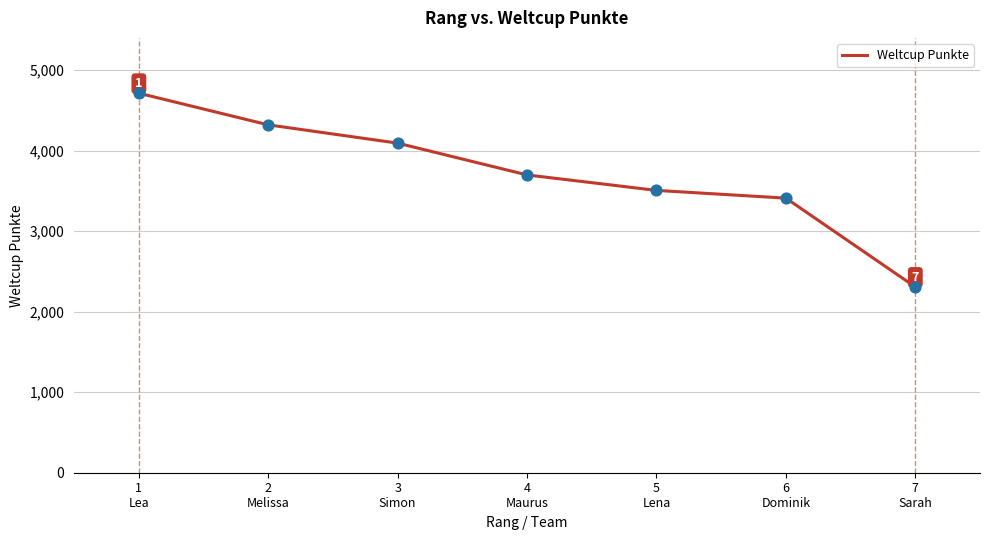

What is the ratio of the value at 1
Lea to the value at 4
Maurus?

1.3